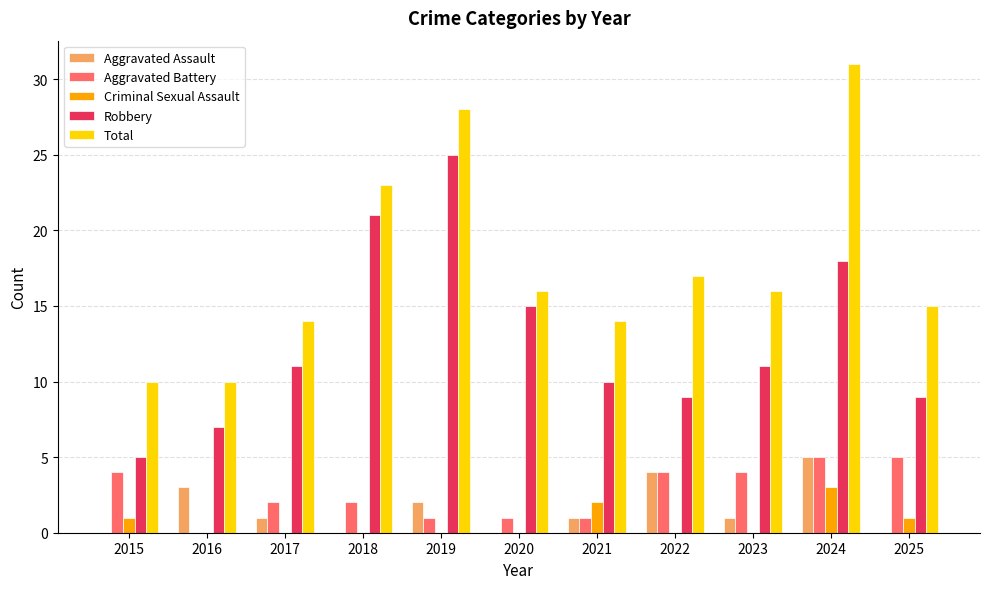

What is the sum of the Criminal Sexual Assault values at 2024 and 2019?

3